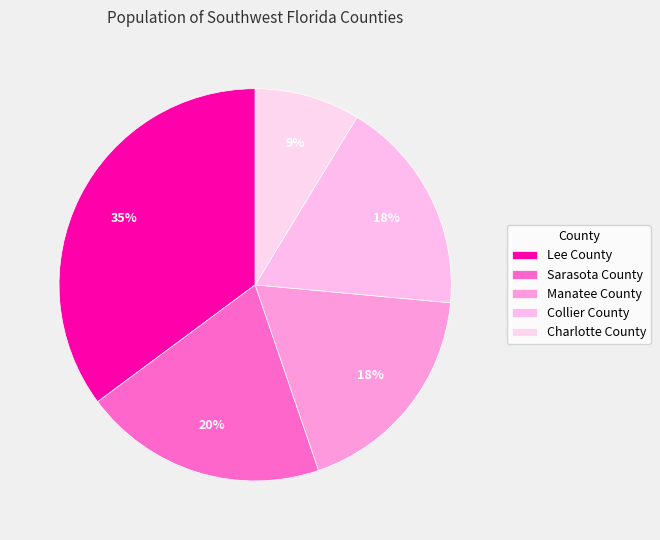

How many slices are in this pie chart?

5